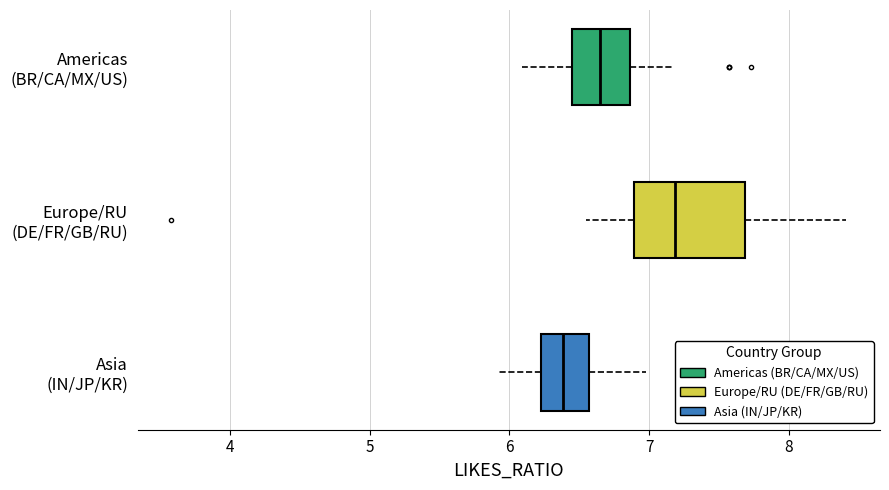

Which box has the furthest to the right median line?

Europe/RU (DE/FR/GB/RU)